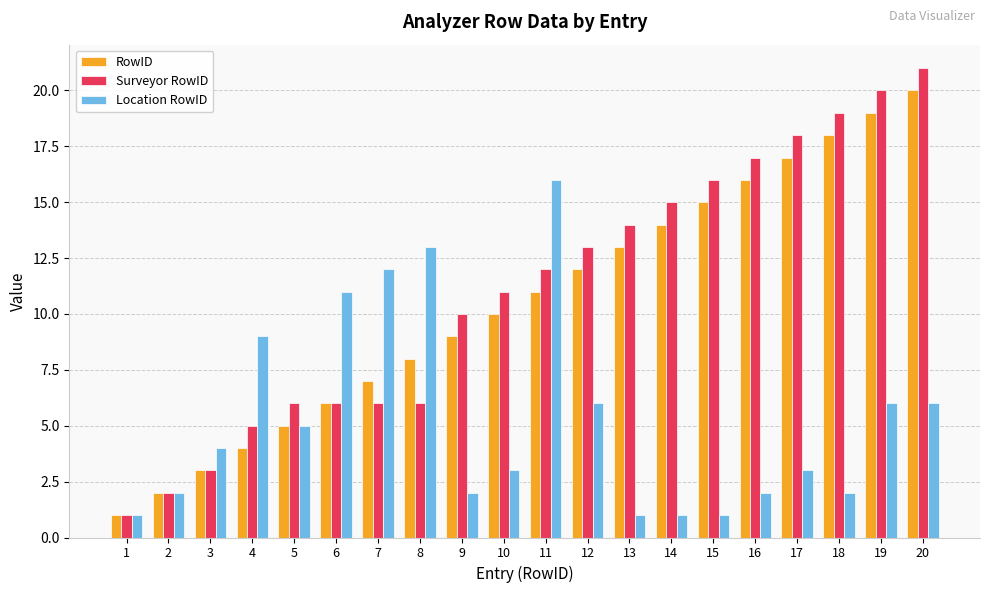

What is the sum of the Surveyor RowID values at 17 and 5?

24